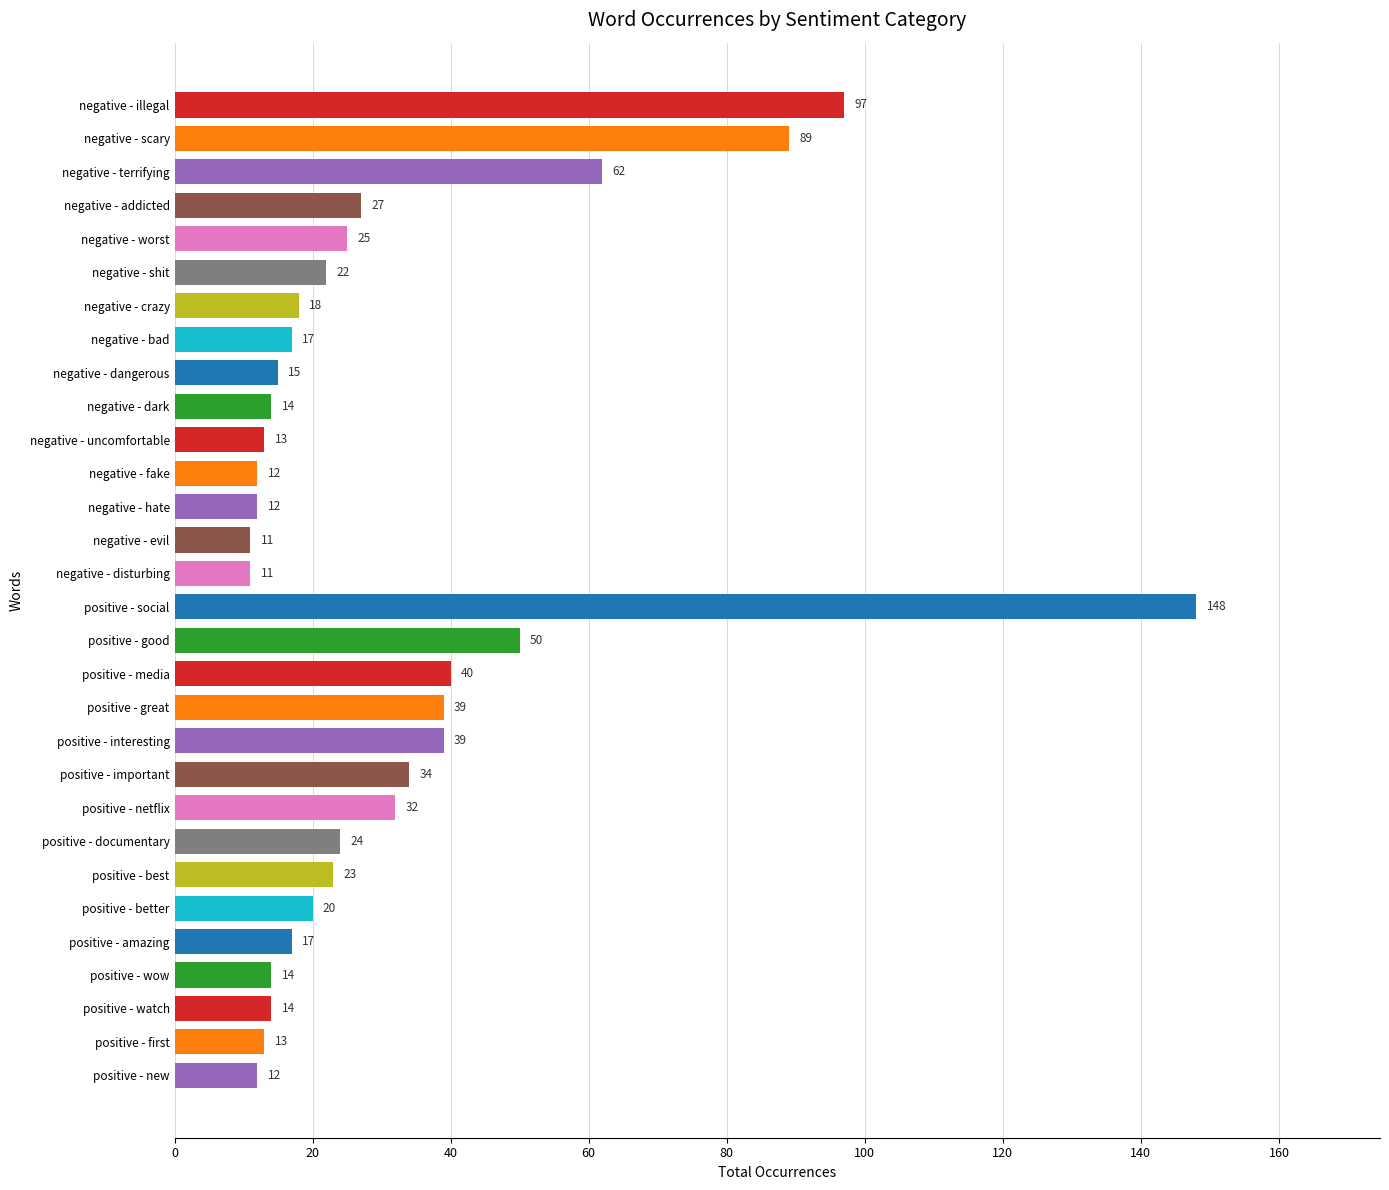

What is the label of the 18th bar from the top?

positive - media